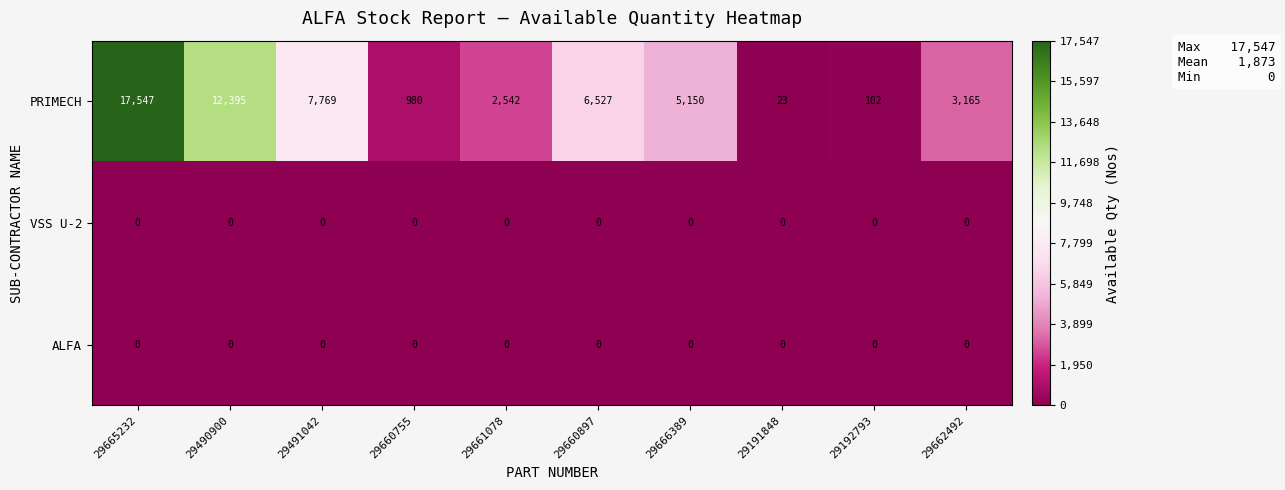

Which series changed the most between 29192793 and 29662492?

PRIMECH